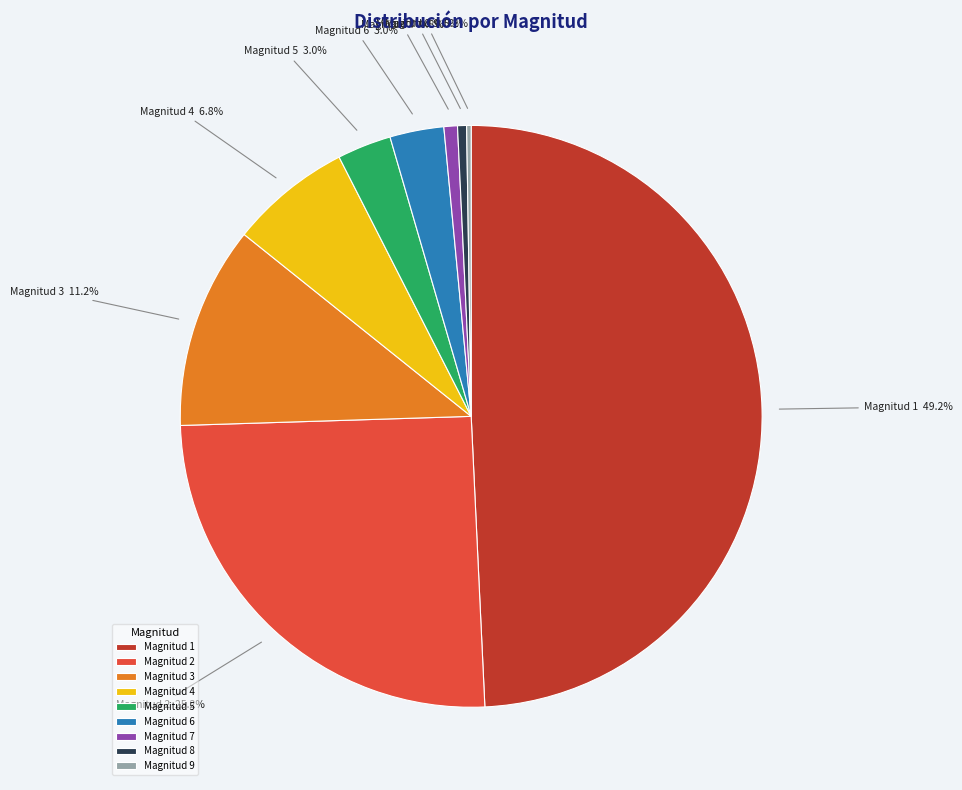

Which has a higher value, Magnitud 6 or Magnitud 3?

Magnitud 3